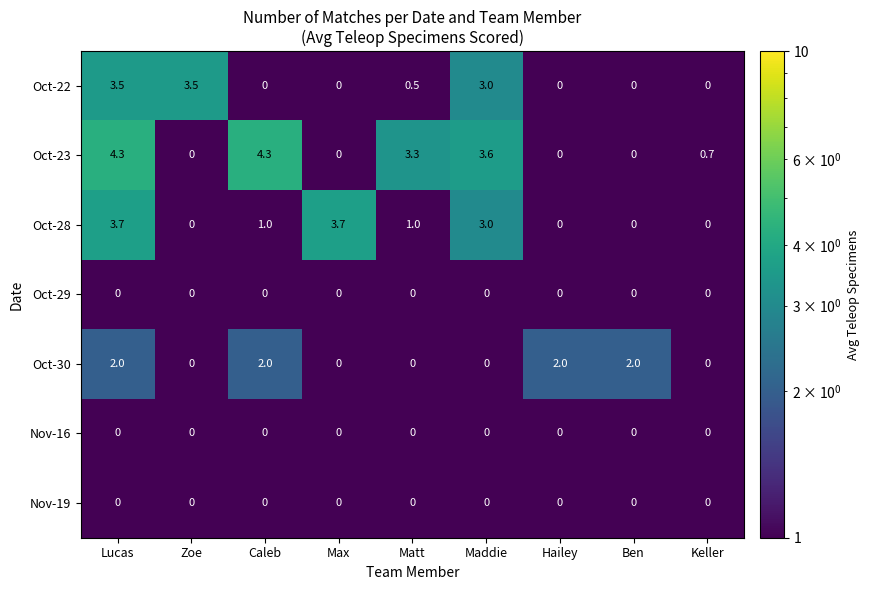

What is the sum of all Oct-30 values?

8.0